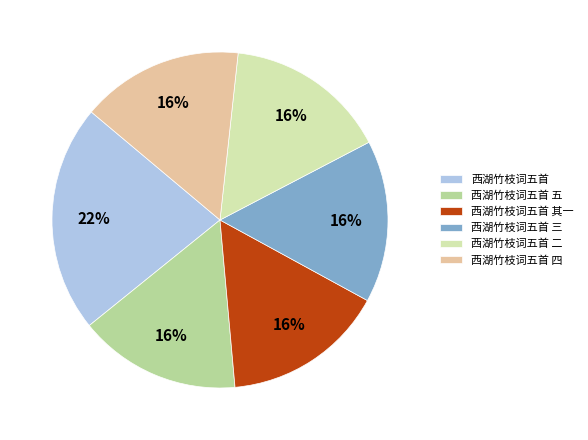

Count the number of slices in the pie.

6